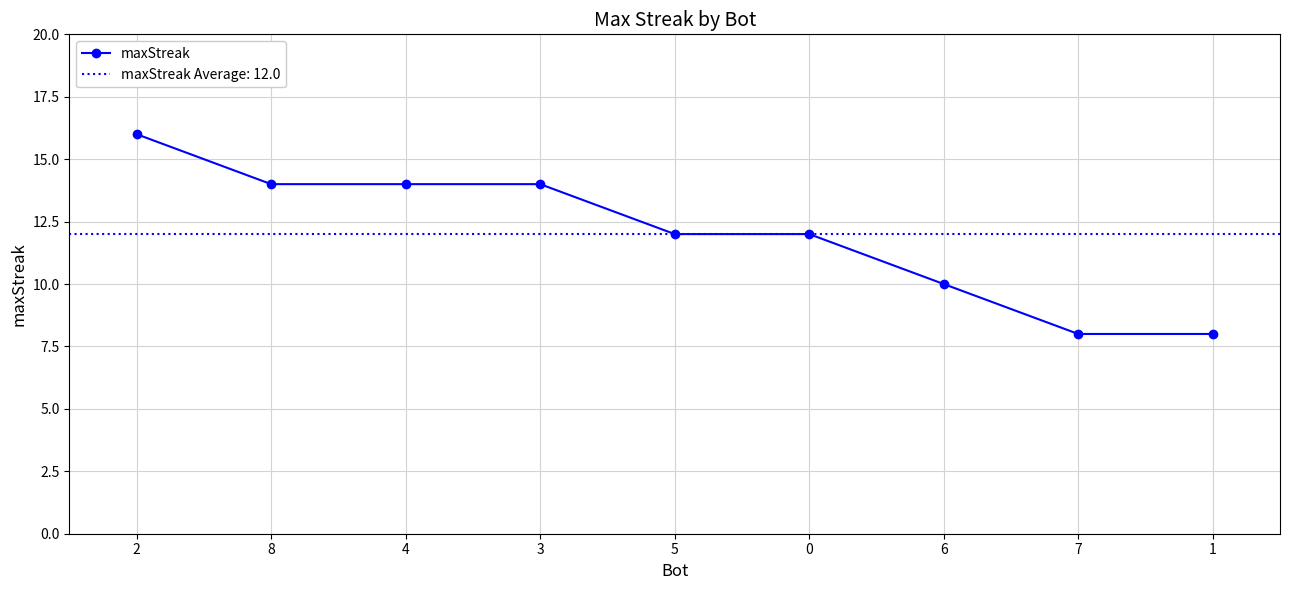

What is the sum of all values?

108